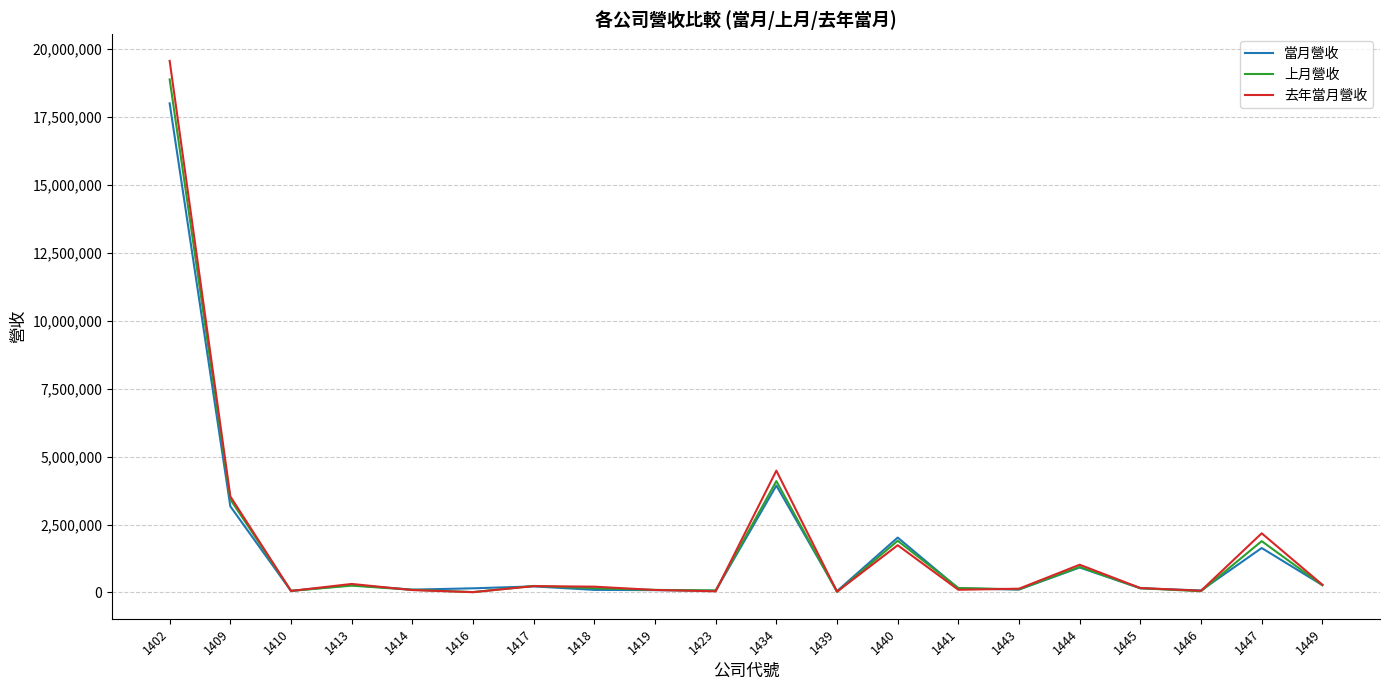

What is the greatest value displayed?

19547162